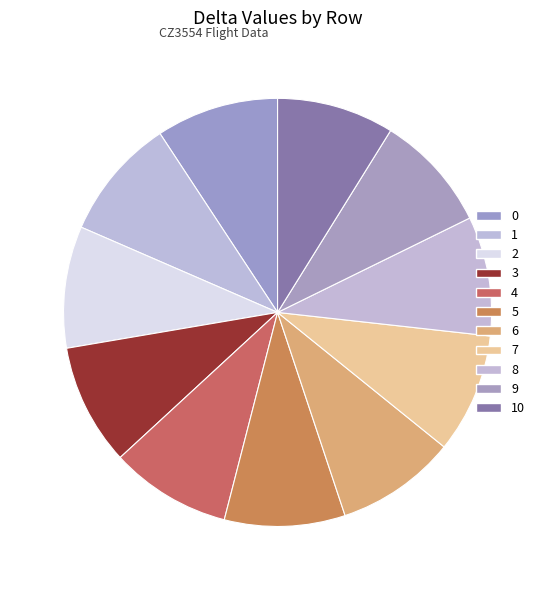

Count the number of slices in the pie.

11